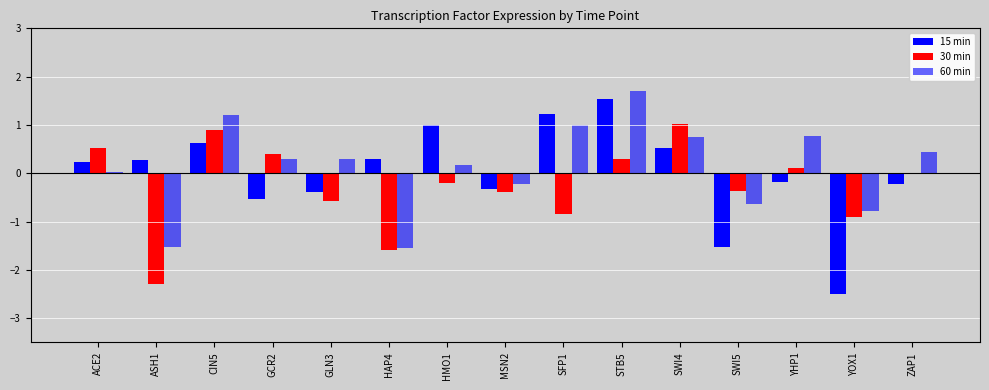

List the series in order of their overall mean, highest first.

60 min, 15 min, 30 min